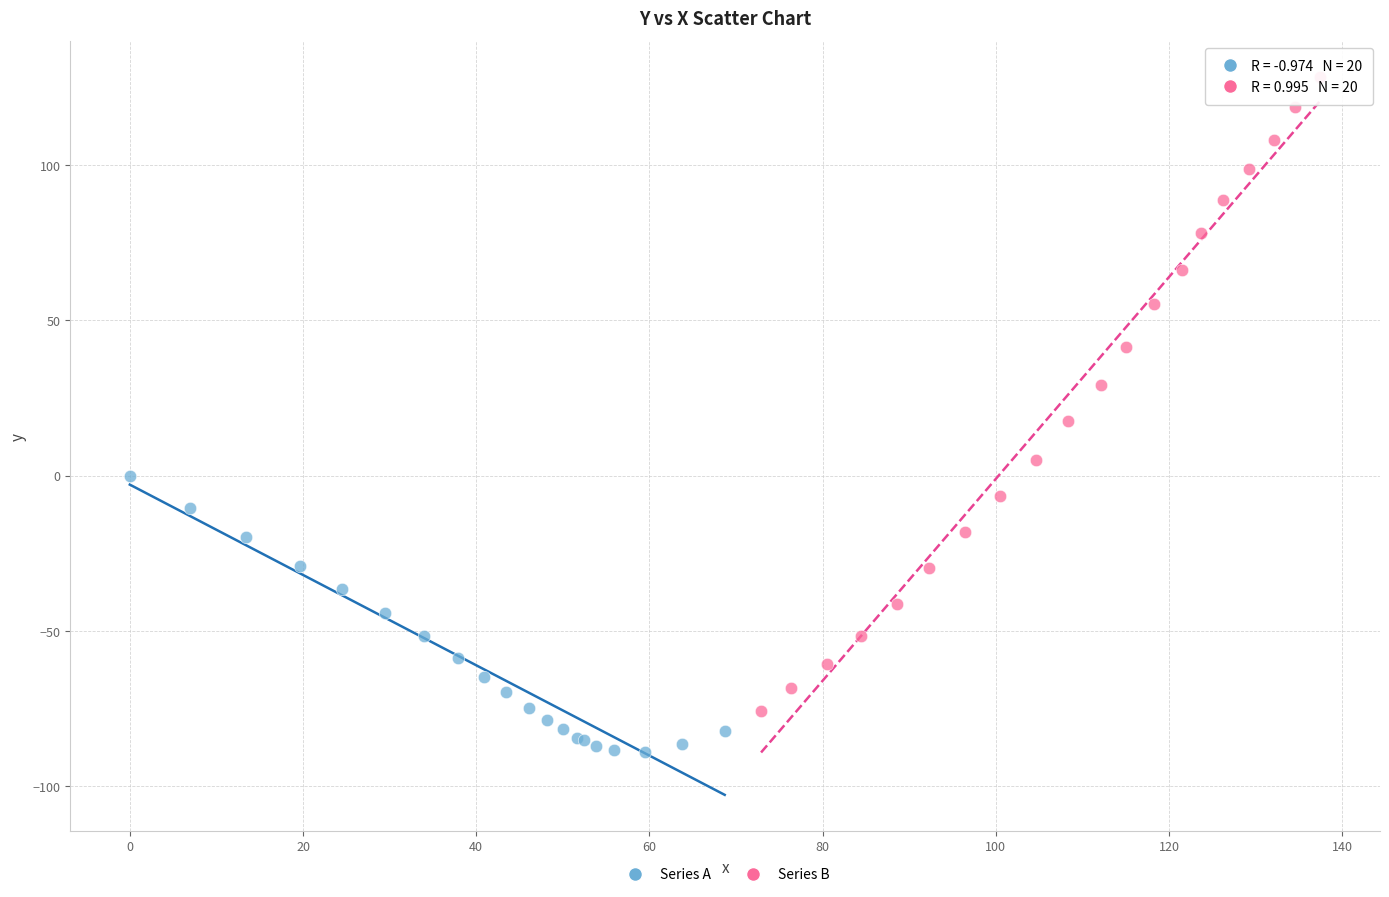

Which series contains the lowest Y value?

Series A